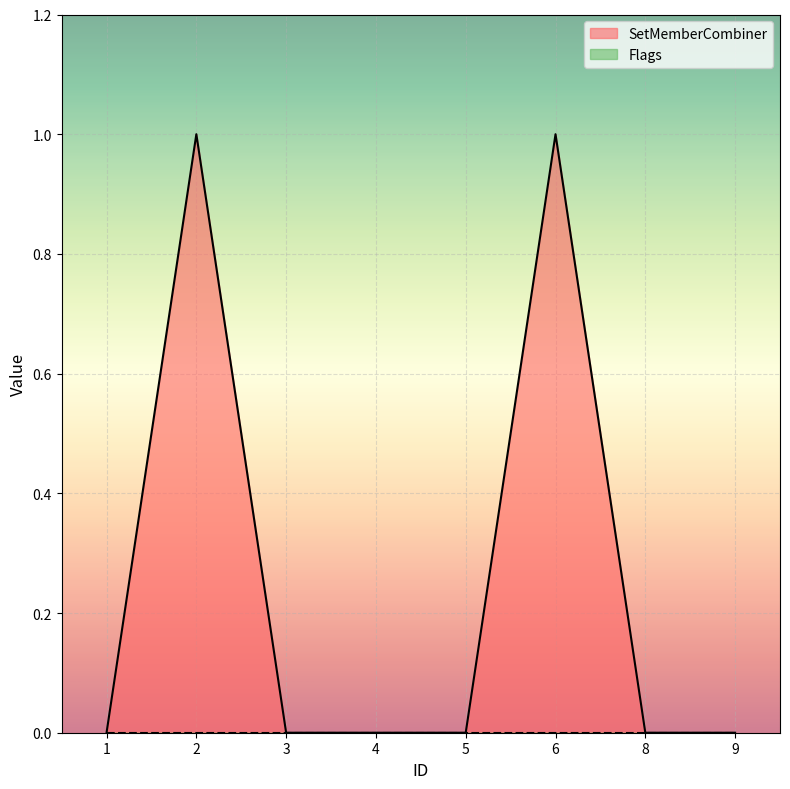

What is the sum of the values at 3 and 6?

1